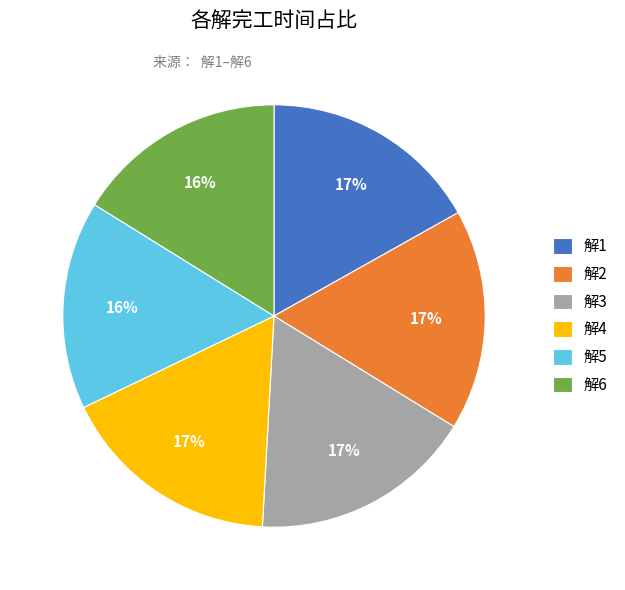

Is there a majority slice in this chart?

No